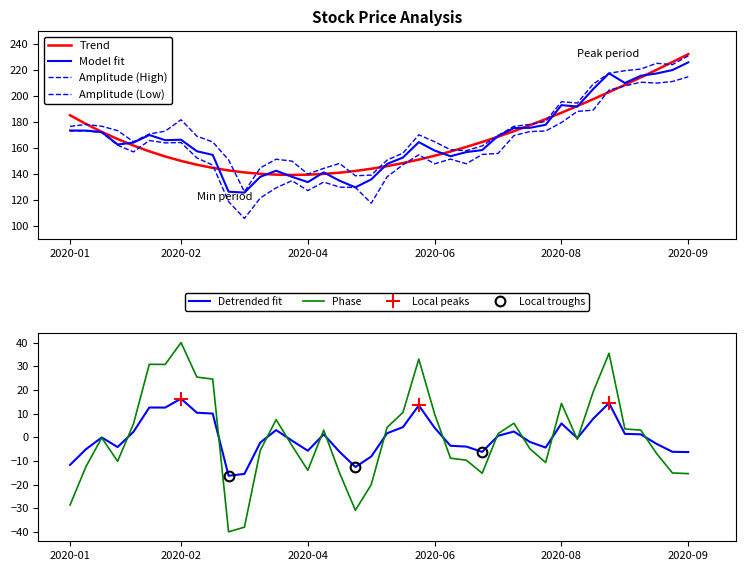

What is the highest value of the High series?

231.1